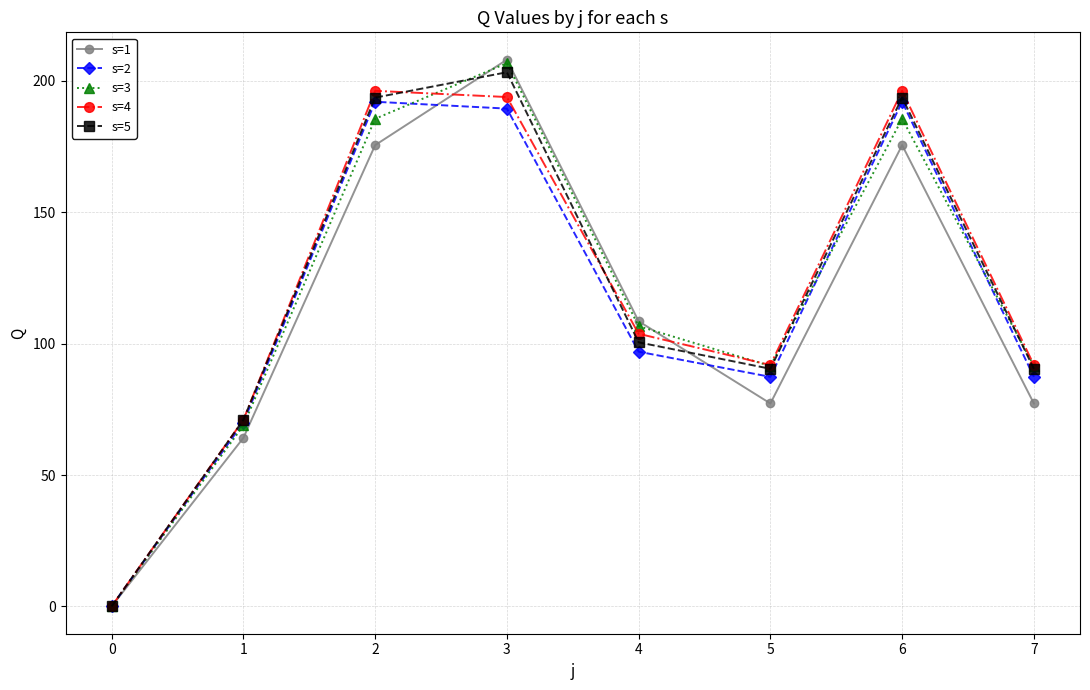

What is the value of the s=5 point at the 5th from the left?

100.5